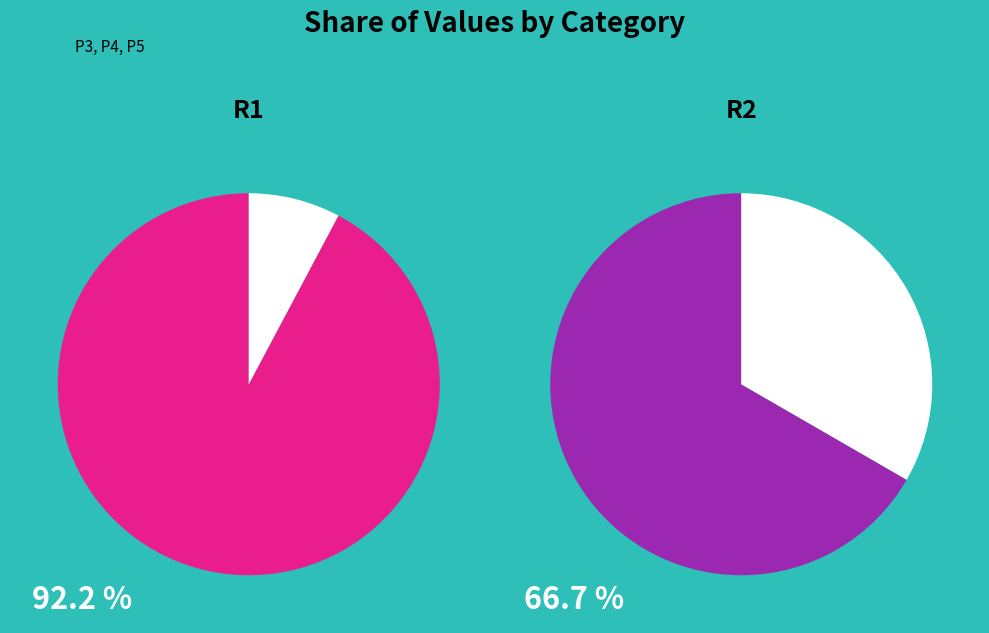

Between P3 and P4, which is larger?

P4